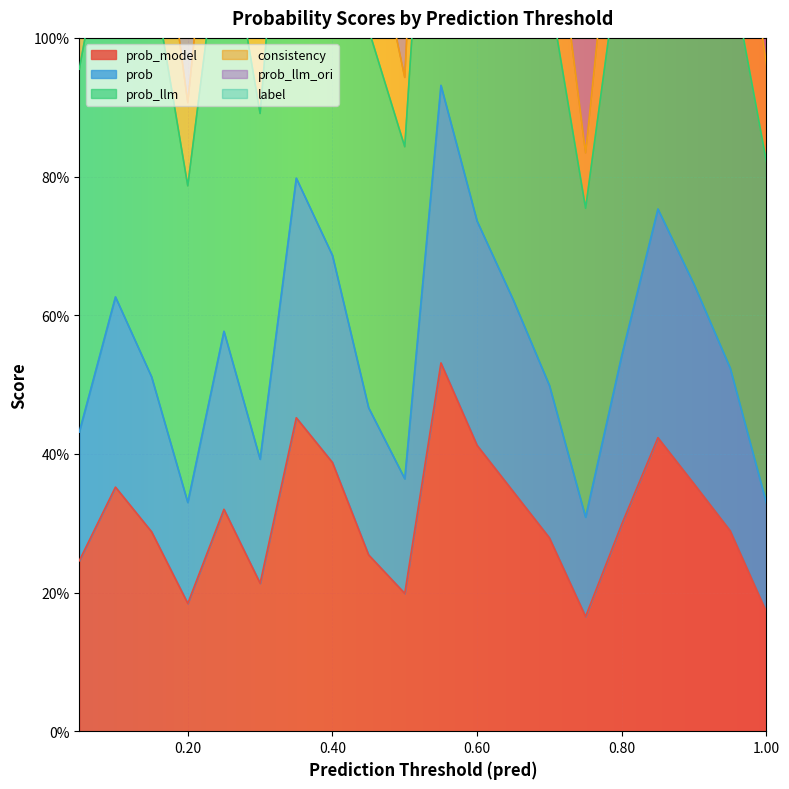

What is the total value across all series at 0.40?

4.0